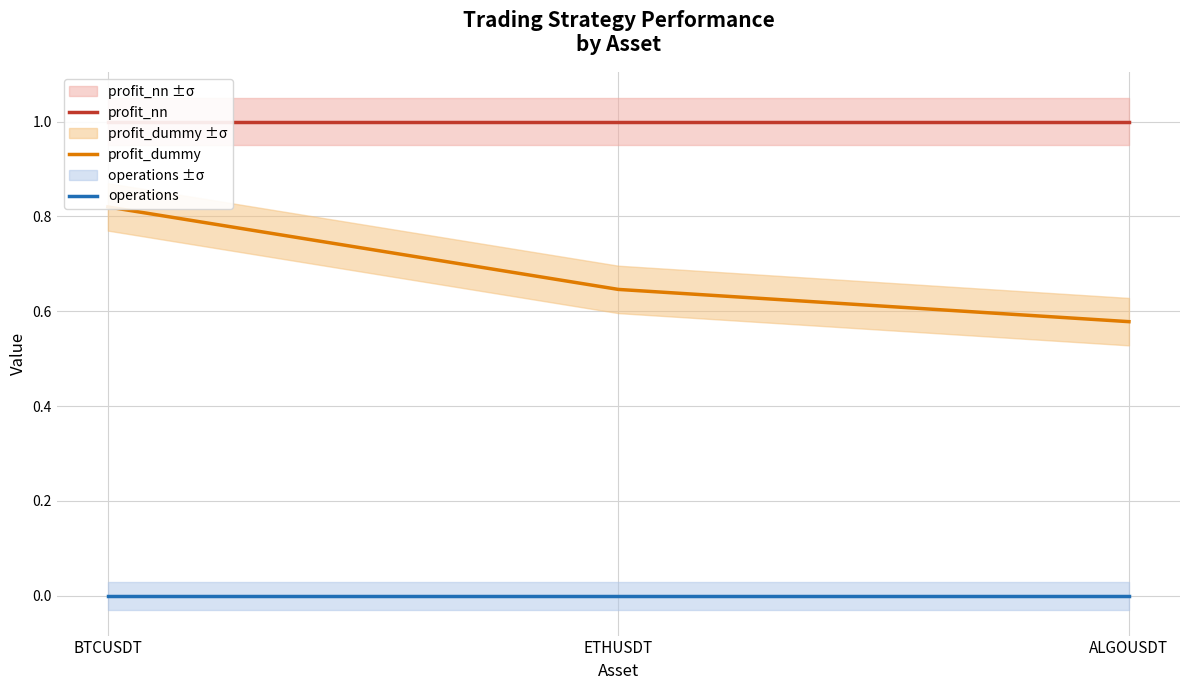

What position from the right is ALGOUSDT?

1